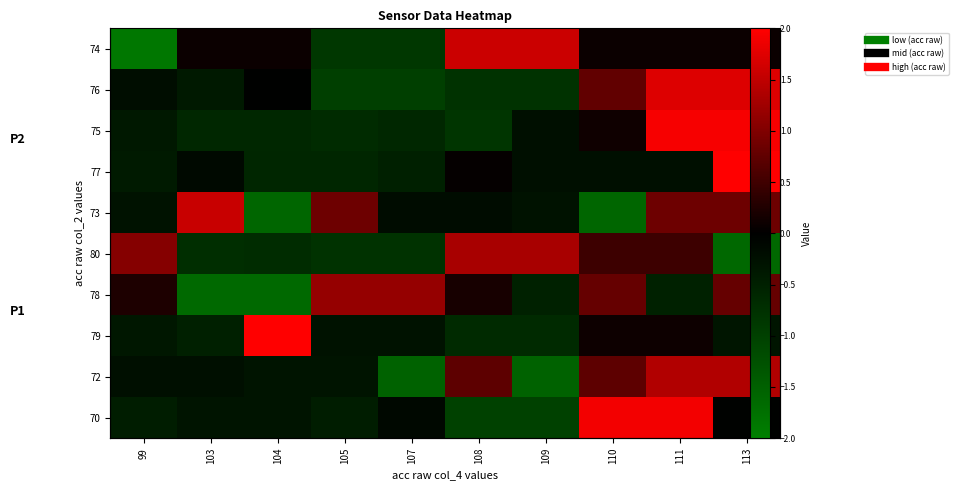

Which category has the lowest value in the 79 series?

108